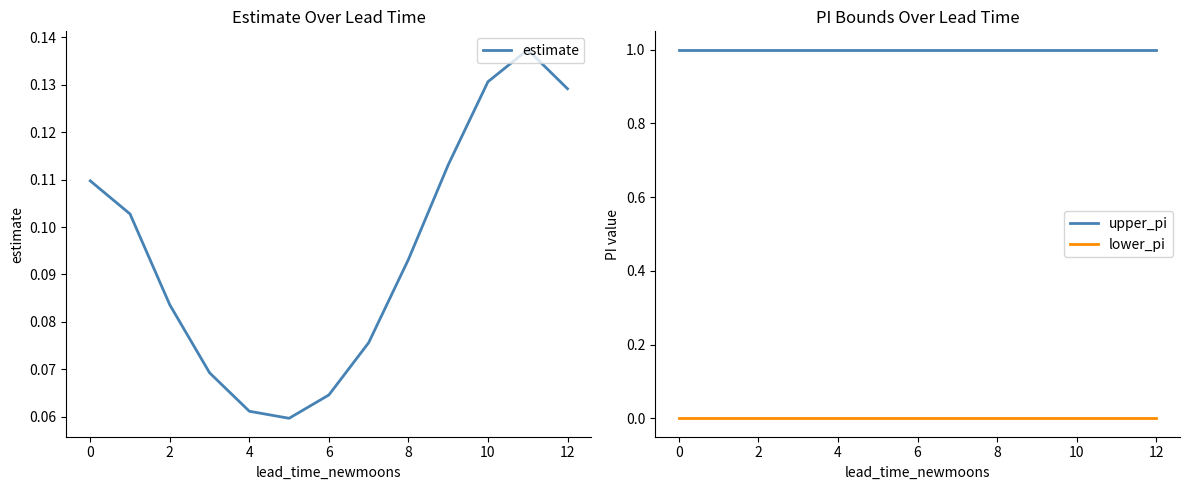

True or false: upper_pi and lower_pi intersect in this chart.

False